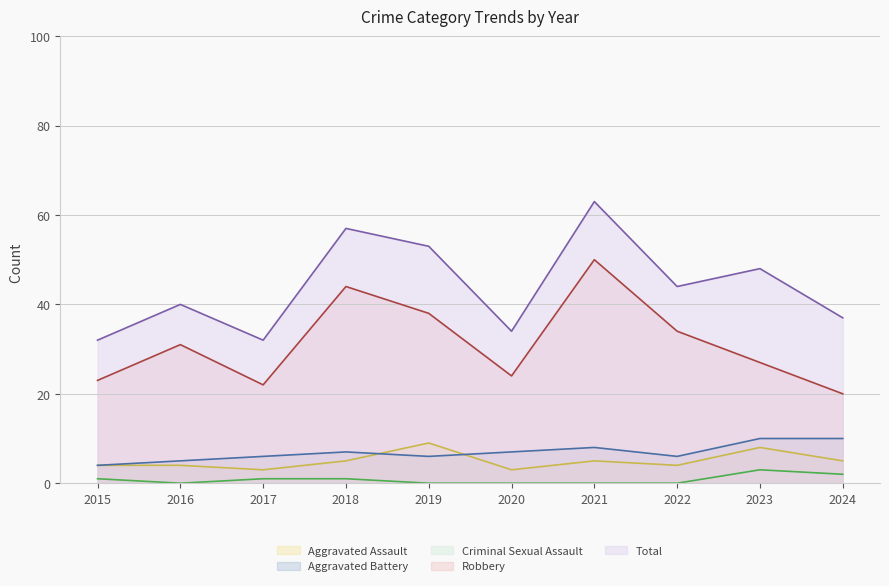

What is the value of the Robbery (line) point at the 1st from the left?

23